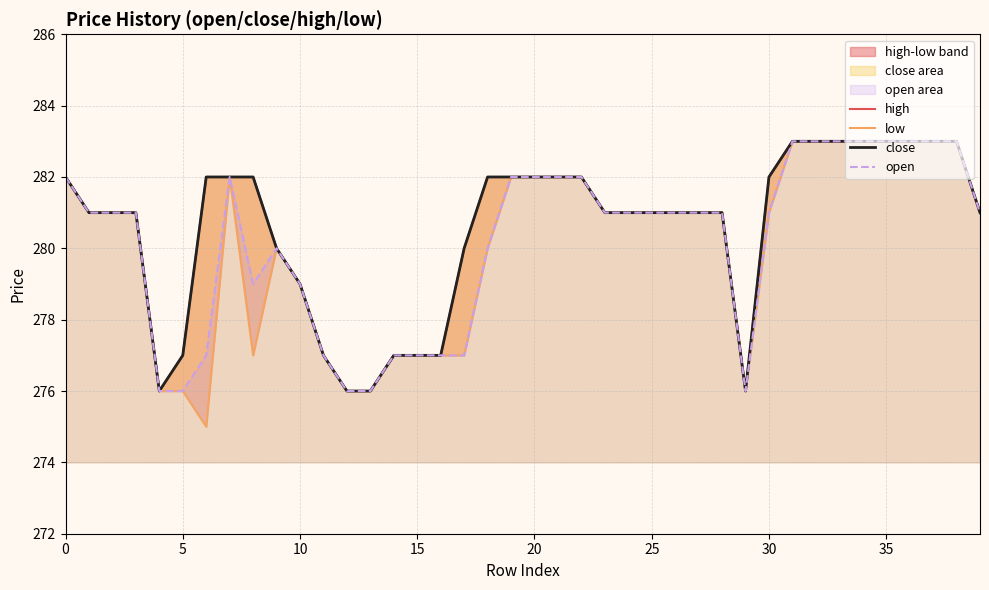

Reading right to left, extract all data points from this chart.

high: 281	283	283	283	283	283	283	283	283	282	276	281	281	281	281	281	281	282	282	282	282	282	280	277	277	277	276	276	277	279	280	282	282	282	277	276	281	281	281	282
low: 281	283	283	283	283	283	283	283	283	281	276	281	281	281	281	281	281	282	282	282	282	280	277	277	277	277	276	276	277	279	280	277	282	275	276	276	281	281	281	282
close: 281	283	283	283	283	283	283	283	283	282	276	281	281	281	281	281	281	282	282	282	282	282	280	277	277	277	276	276	277	279	280	282	282	282	277	276	281	281	281	282
open: 281	283	283	283	283	283	283	283	283	281	276	281	281	281	281	281	281	282	282	282	282	280	277	277	277	277	276	276	277	279	280	279	282	277	276	276	281	281	281	282